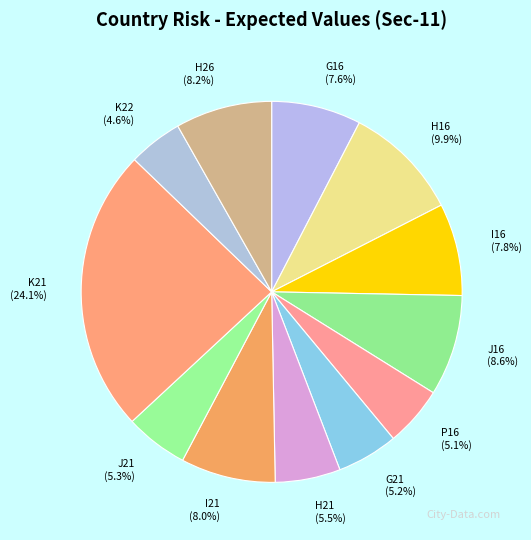

To the nearest percent, what portion does I16 represent?

8%